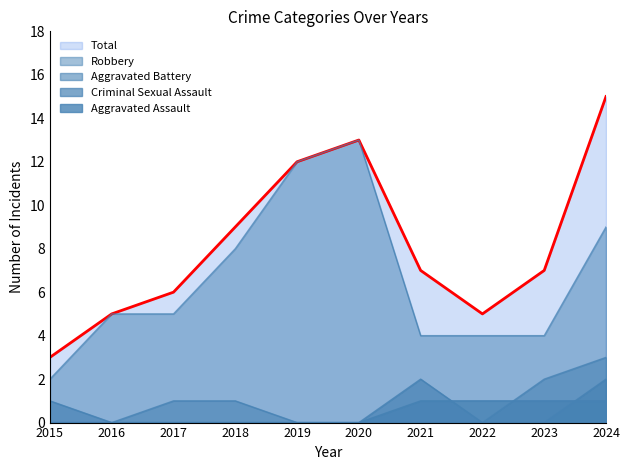

Reading left to right, list all the values displayed in this chart.

Aggravated Assault: 0	0	0	0	0	0	1	1	1	1
Aggravated Battery: 0	0	1	1	0	0	0	0	2	3
Criminal Sexual Assault: 1	0	0	0	0	0	2	0	0	2
Robbery: 2	5	5	8	12	13	4	4	4	9
Total: 3	5	6	9	12	13	7	5	7	15